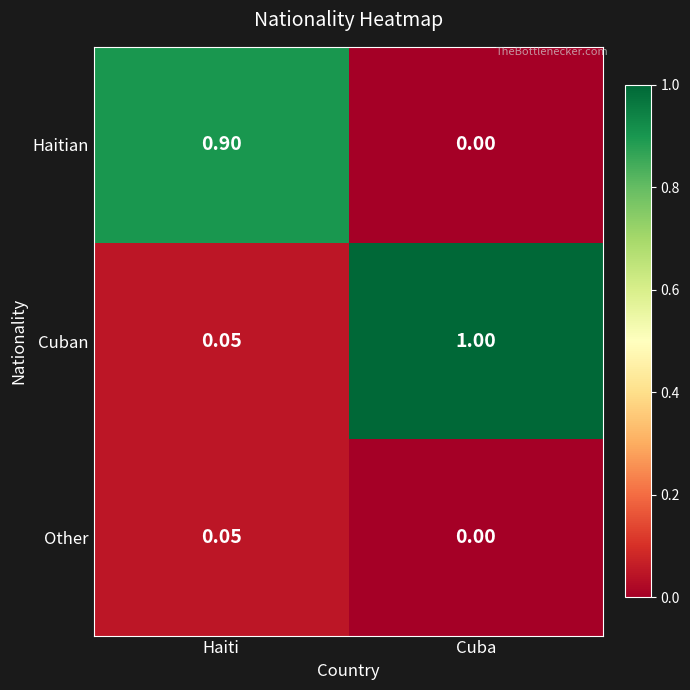

List the series in order of their peak value, lowest first.

Other, Haitian, Cuban